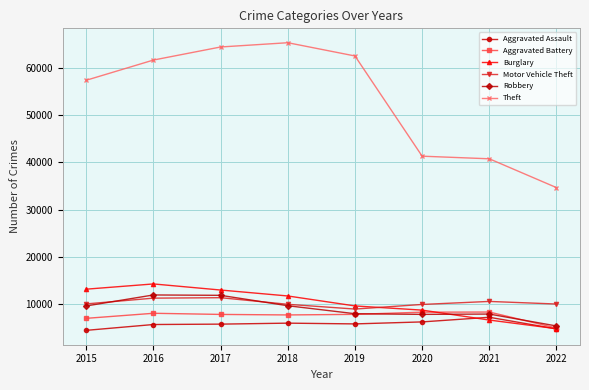

What is the value of the Aggravated Assault point at the 5th from the left?

5840